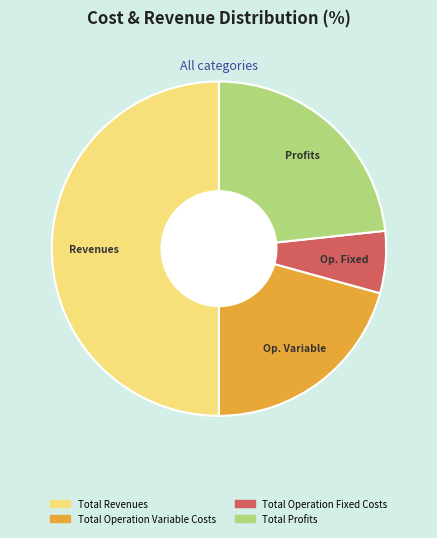

How many segments does this pie chart have?

4